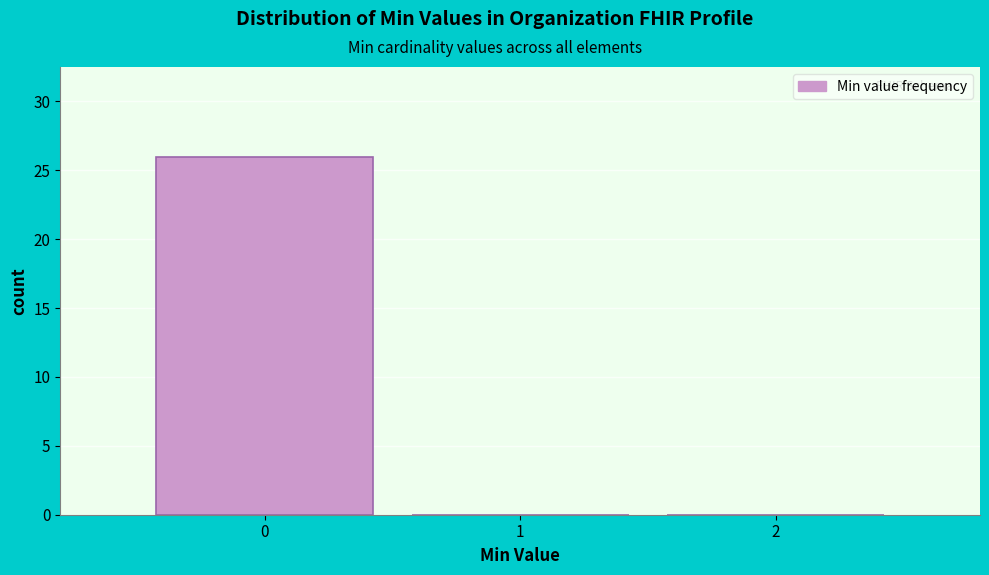

Reading left to right, transcribe this chart: for each bar, give the range it covers on the x-axis and its height. The values are not printed on the chart, so give them approximately, as read against the axis.

-0.5 to 0.5: 26
0.5 to 1.5: 0
1.5 to 2.5: 0